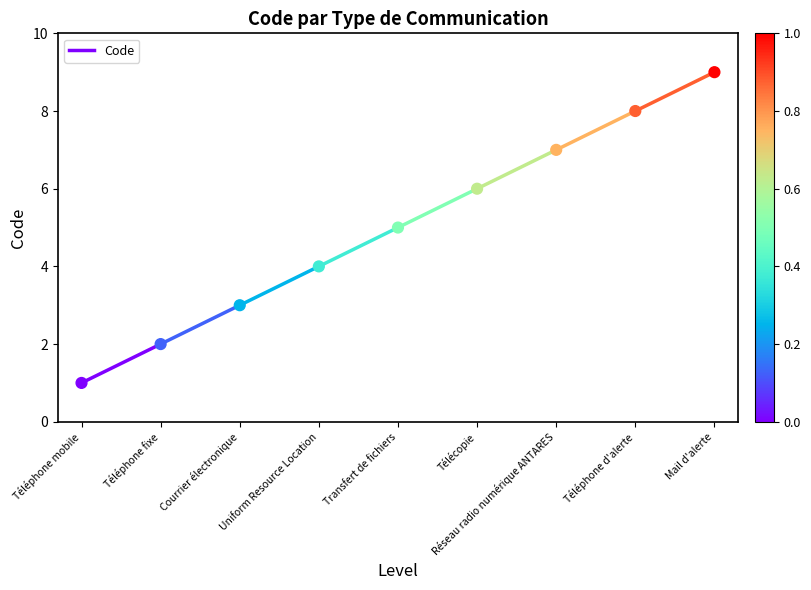

What is the range of Y values (max minus min)?

8